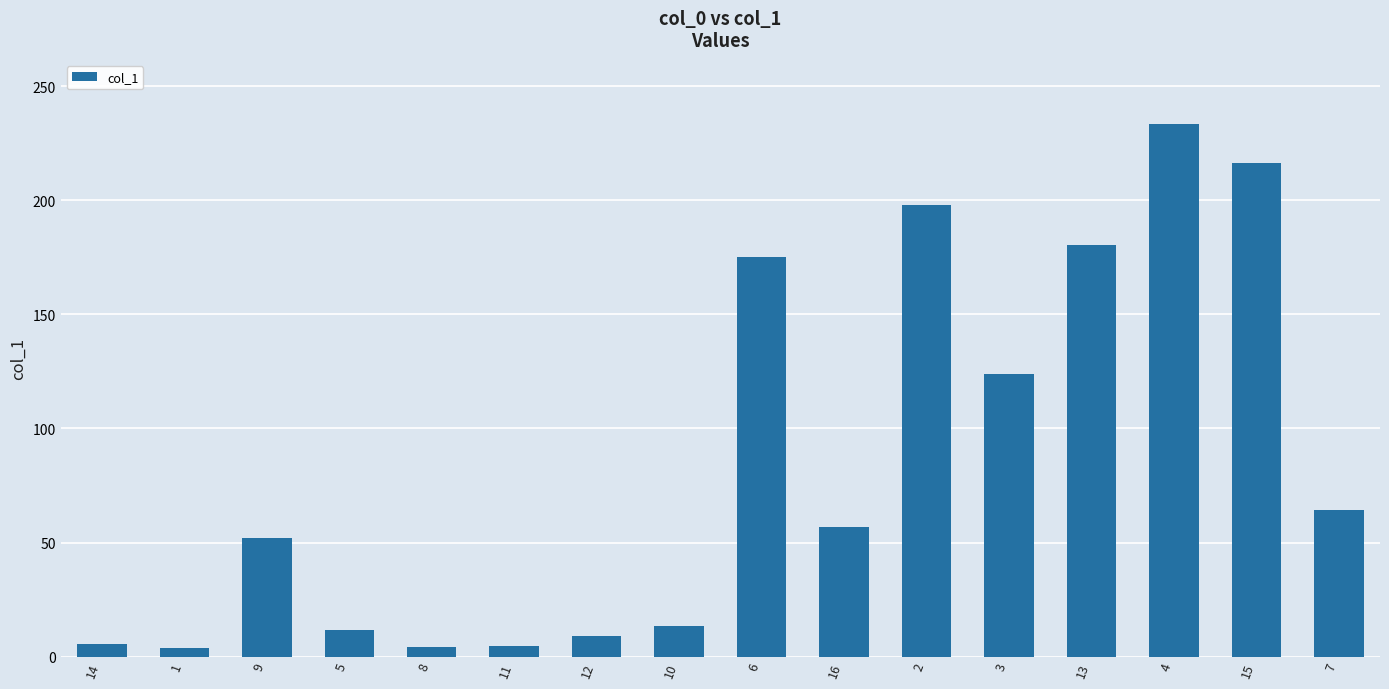

Where is the data nearest to the value 118?

3